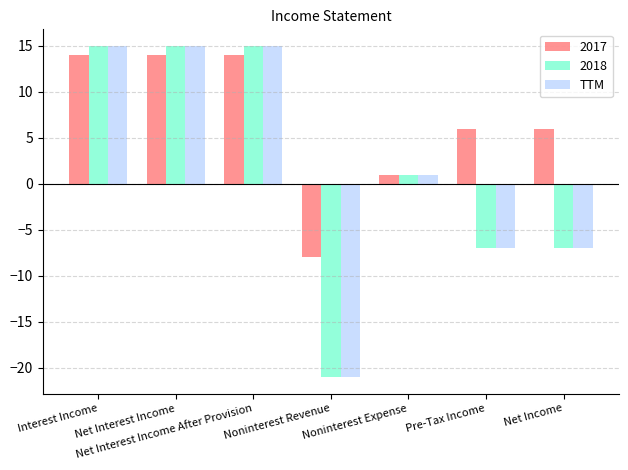

What is the spread (max minus min) of values at Noninterest Revenue?

13